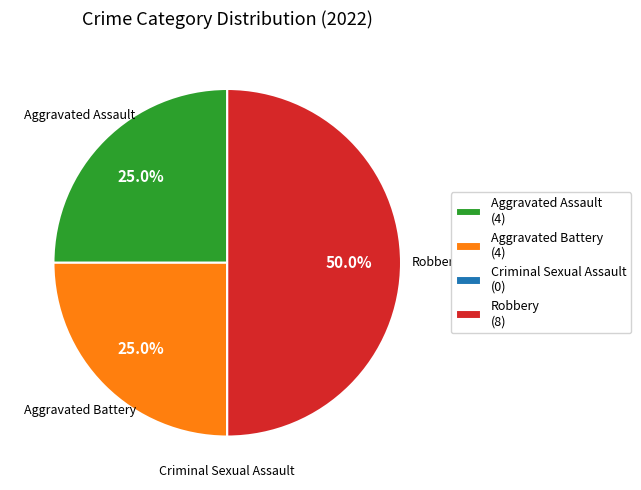

Does Aggravated Battery represent more than half of the total?

No